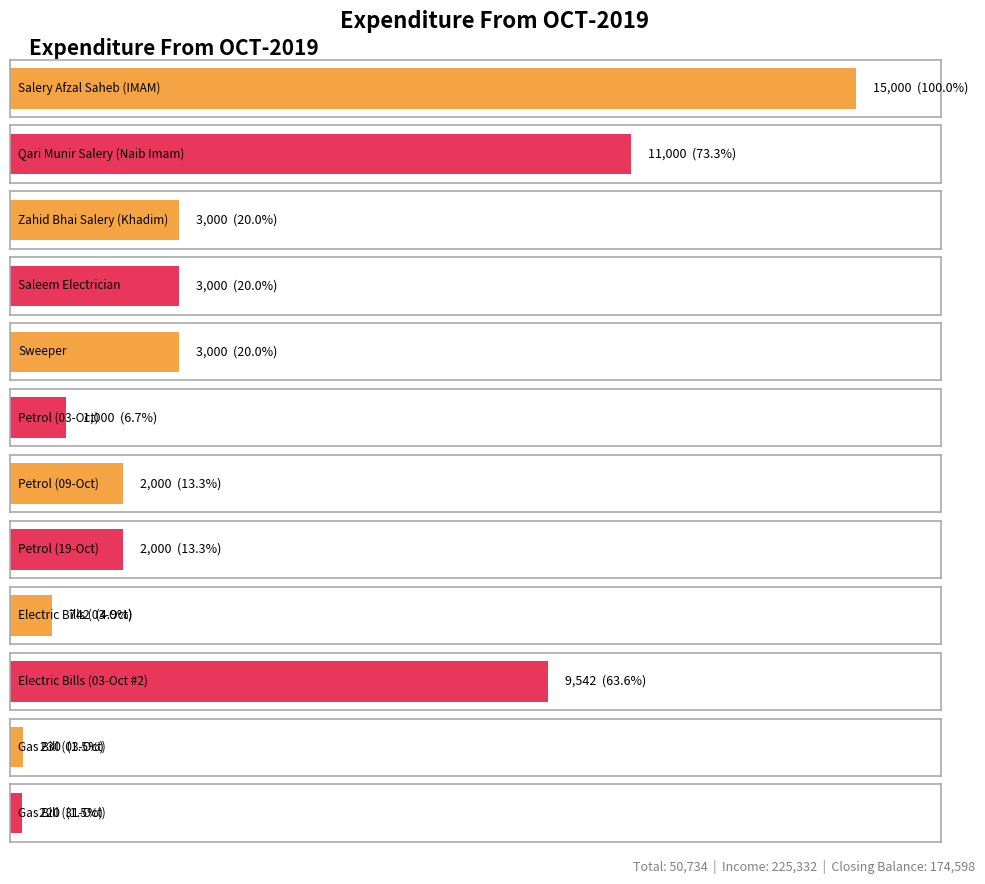

What is the maximum value shown in the chart?

15000